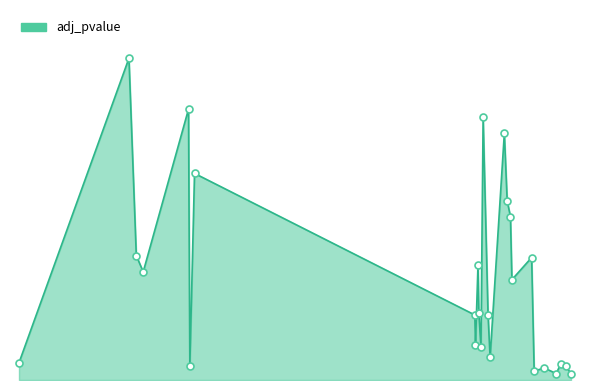

Rank the categories by value from highest to lowest.

Dpp4, Clca1, Gm5431, Ifi44, Agr3, Isg15, Slfn4, Krt7, Gm12250, Nlrc5, 4930438A08Rik, Zbp1, Irgm1, Herc6, Trim30a, Gbp2, Igtp, Trim30d, Nkx6-3, Ifit1, Rptn, Cmpk2, Ifit3, Gm14446, Rsad2, Ifit3b